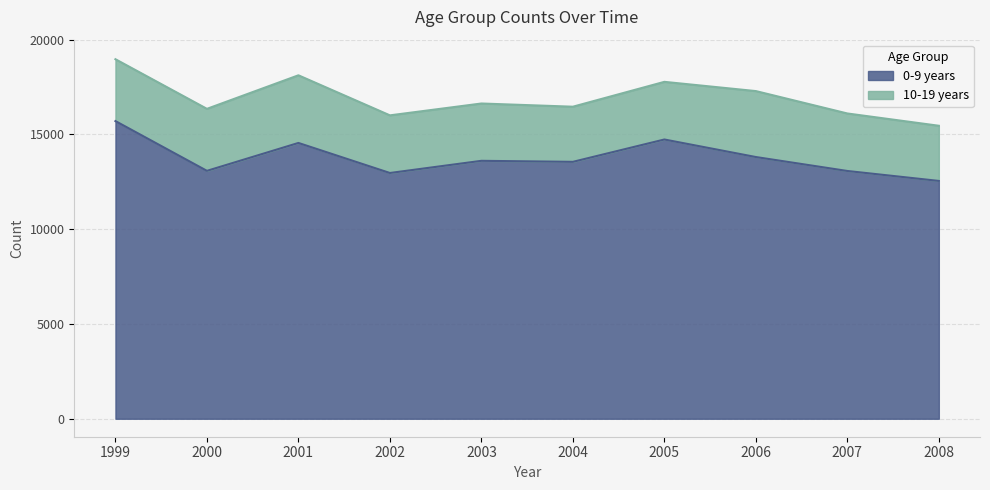

What is the approximate value at 2001?

14551